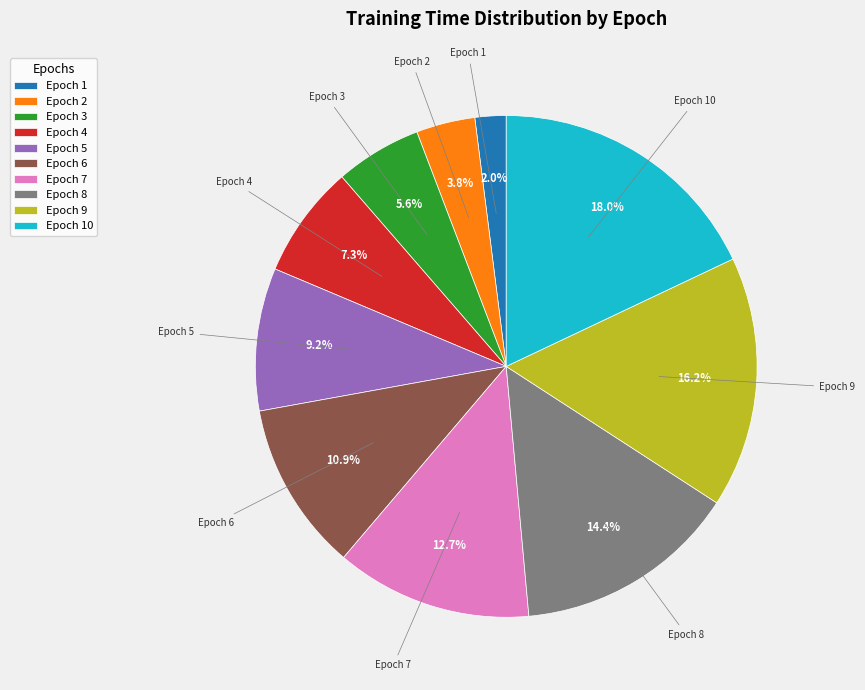

Is the sum of Epoch 10 and Epoch 9 greater than half?

No